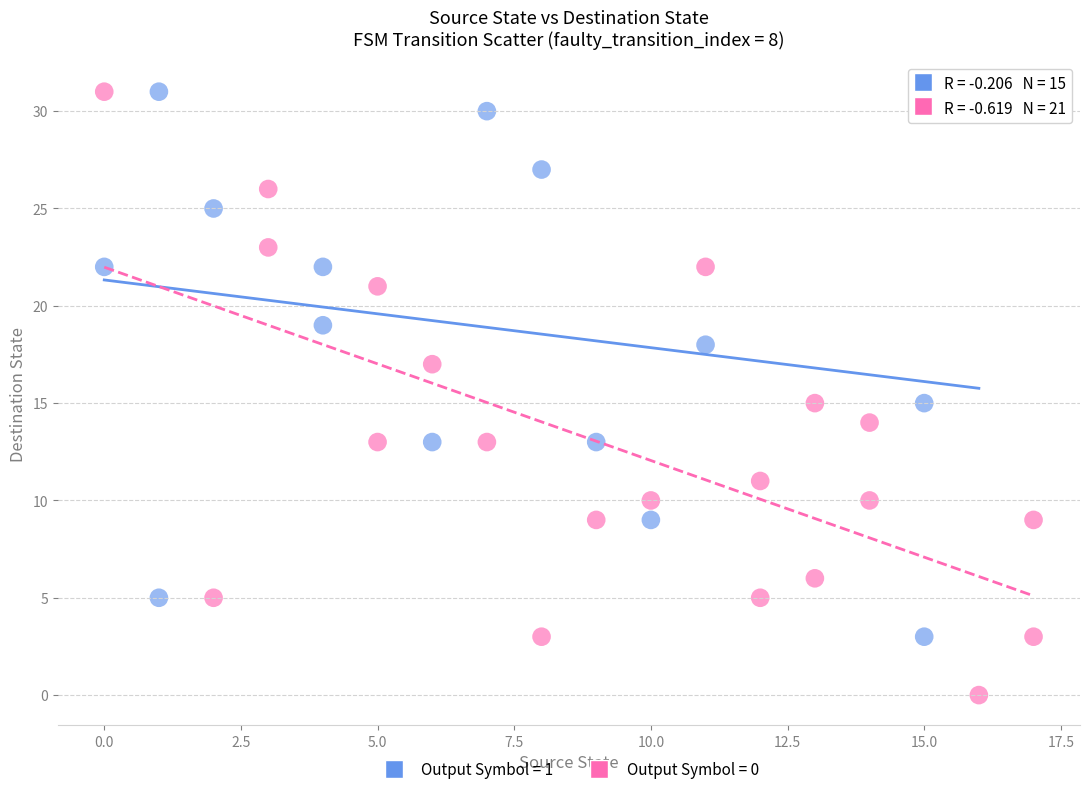

Which series contains the lowest Y value?

Output Symbol = 0